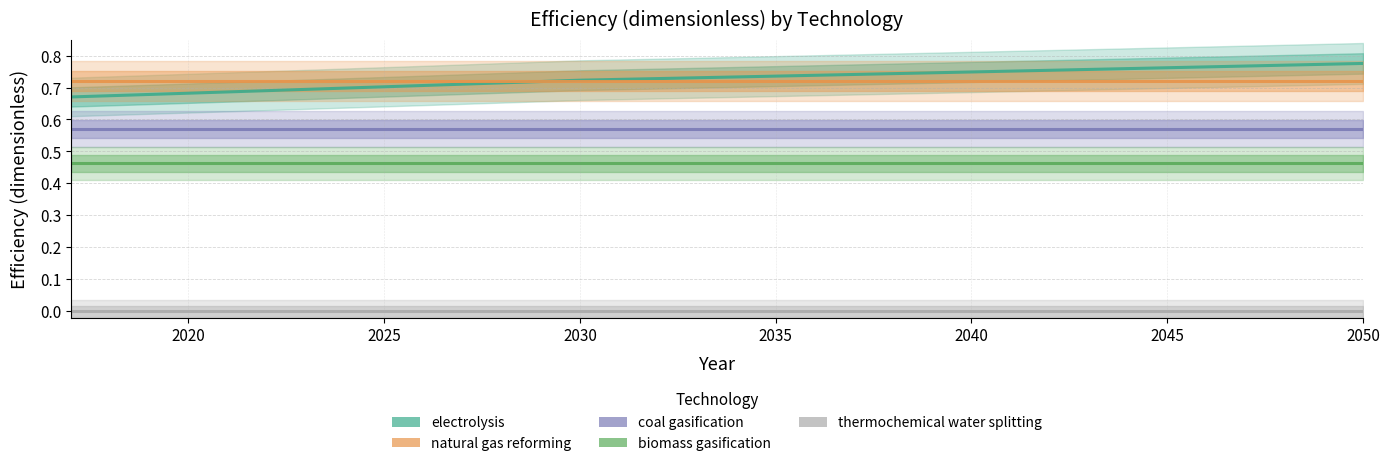

Reading left to right, list all the values displayed in this chart.

electrolysis: 0.7	0.7	0.7	0.7	0.7	0.7	0.7	0.7	0.7	0.7	0.7	0.7	0.7	0.7	0.7	0.7	0.7	0.7	0.7	0.7	0.7	0.7	0.7	0.7	0.8	0.8	0.8	0.8	0.8	0.8	0.8	0.8	0.8	0.8
natural gas reforming: 0.7	0.7	0.7	0.7	0.7	0.7	0.7	0.7	0.7	0.7	0.7	0.7	0.7	0.7	0.7	0.7	0.7	0.7	0.7	0.7	0.7	0.7	0.7	0.7	0.7	0.7	0.7	0.7	0.7	0.7	0.7	0.7	0.7	0.7
coal gasification: 0.6	0.6	0.6	0.6	0.6	0.6	0.6	0.6	0.6	0.6	0.6	0.6	0.6	0.6	0.6	0.6	0.6	0.6	0.6	0.6	0.6	0.6	0.6	0.6	0.6	0.6	0.6	0.6	0.6	0.6	0.6	0.6	0.6	0.6
biomass gasification: 0.5	0.5	0.5	0.5	0.5	0.5	0.5	0.5	0.5	0.5	0.5	0.5	0.5	0.5	0.5	0.5	0.5	0.5	0.5	0.5	0.5	0.5	0.5	0.5	0.5	0.5	0.5	0.5	0.5	0.5	0.5	0.5	0.5	0.5
thermochemical water splitting: 0.0	0.0	0.0	0.0	0.0	0.0	0.0	0.0	0.0	0.0	0.0	0.0	0.0	0.0	0.0	0.0	0.0	0.0	0.0	0.0	0.0	0.0	0.0	0.0	0.0	0.0	0.0	0.0	0.0	0.0	0.0	0.0	0.0	0.0